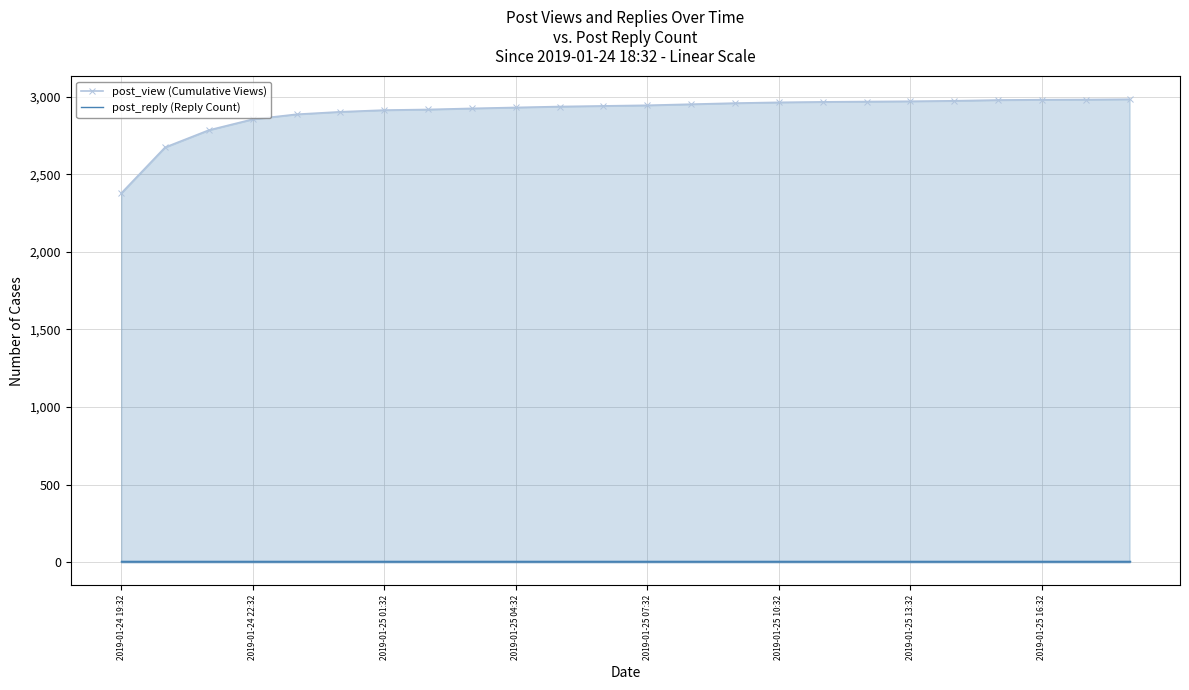

Which series has the largest range (max minus min)?

post_view (Cumulative Views)